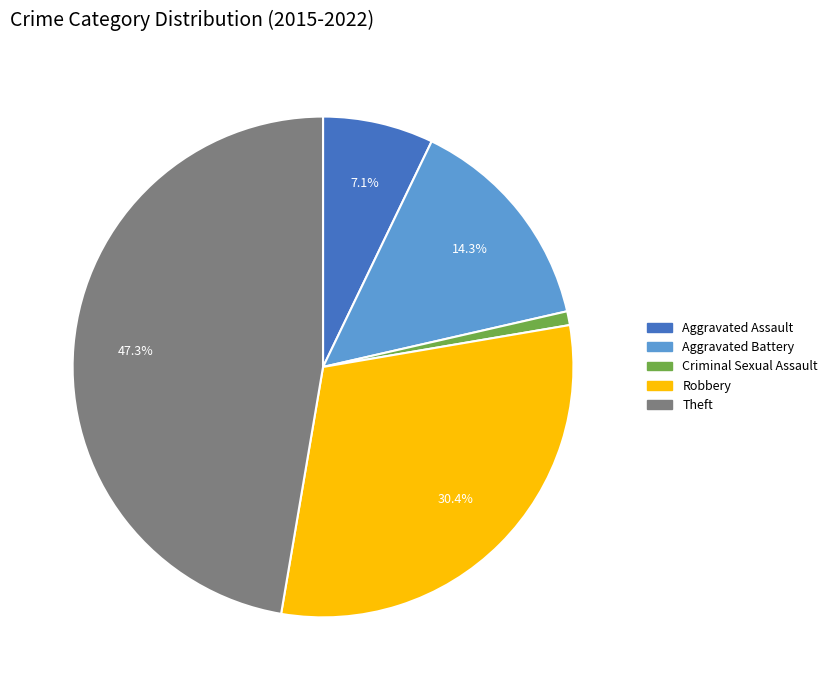

How many segments does this pie chart have?

5